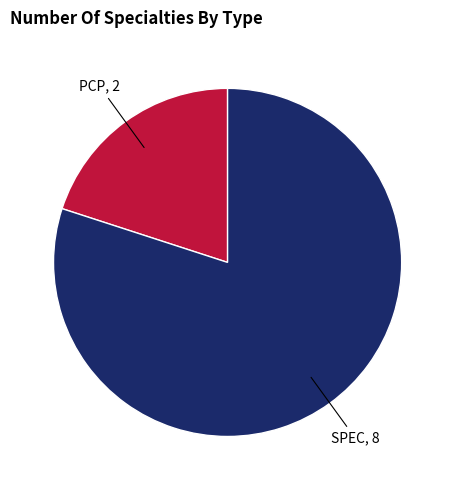

How many segments does this pie chart have?

2